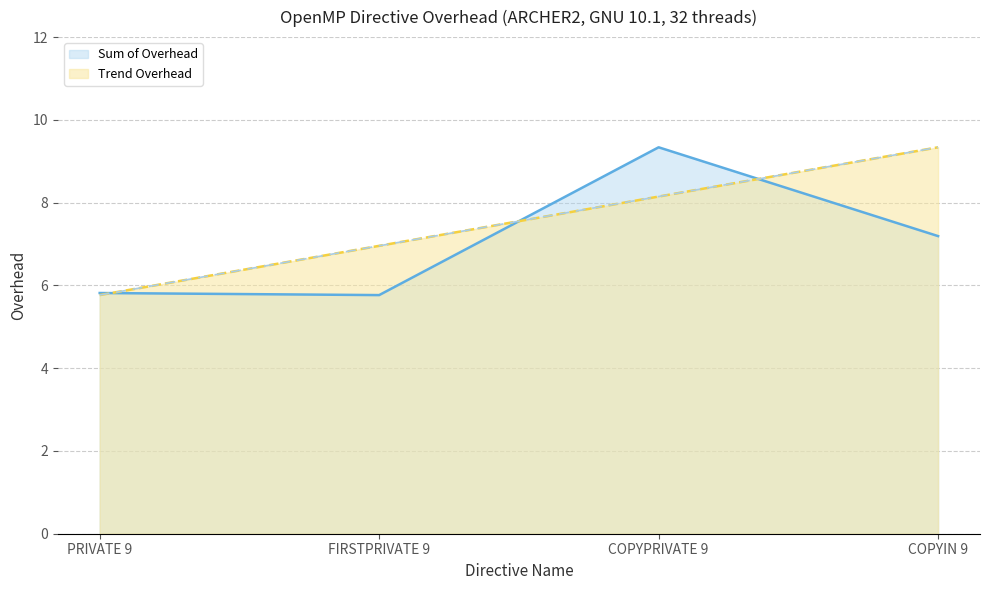

What is the average value of the Sum of Overhead series?

7.0